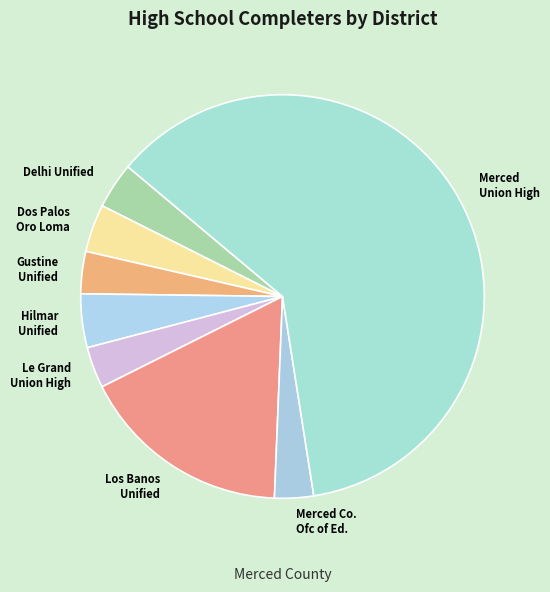

Which category accounts for the majority?

Merced Union High